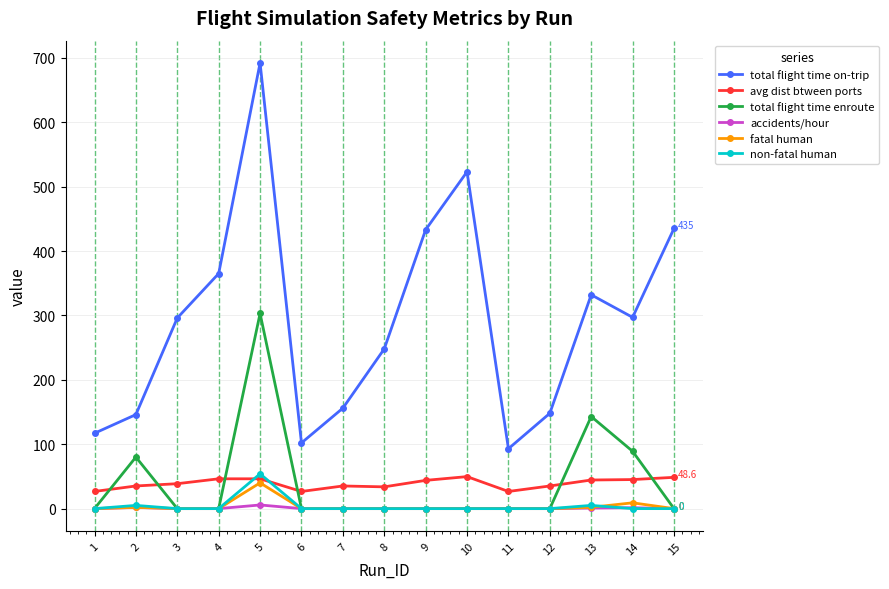

At which category does total flight time enroute reach its first local peak?

2